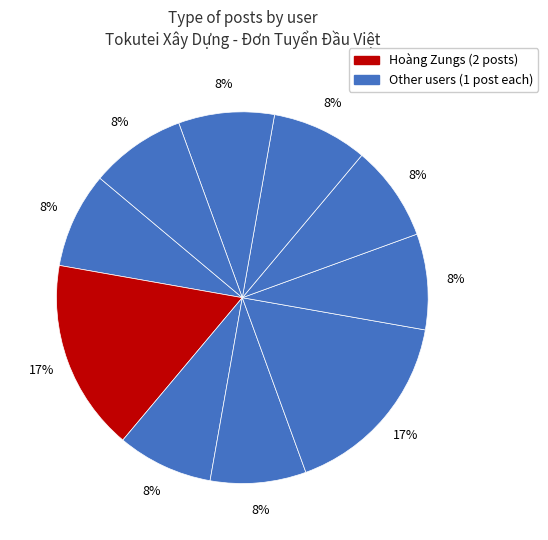

Count the number of slices in the pie.

10